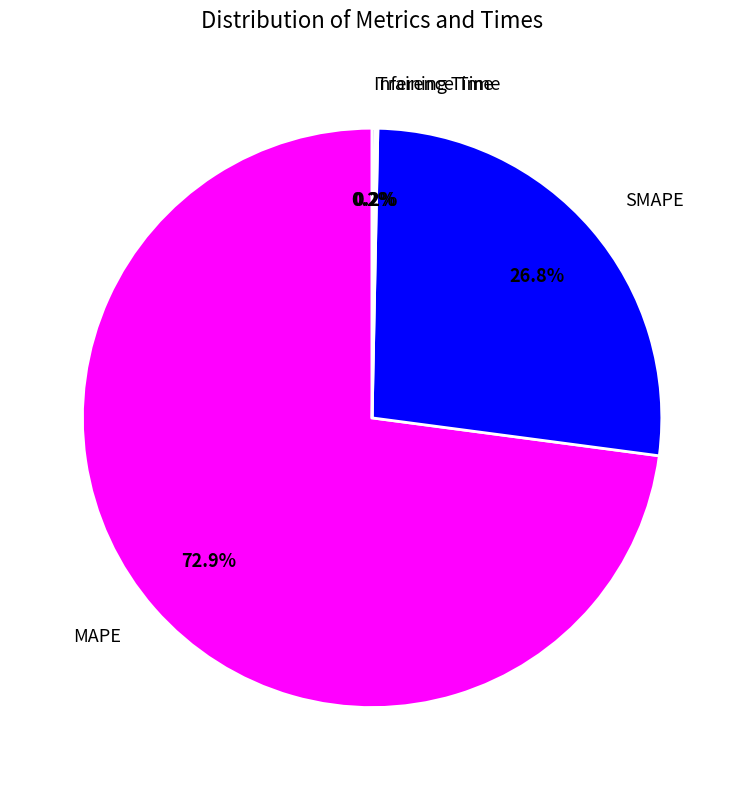

Is there a majority slice in this chart?

Yes